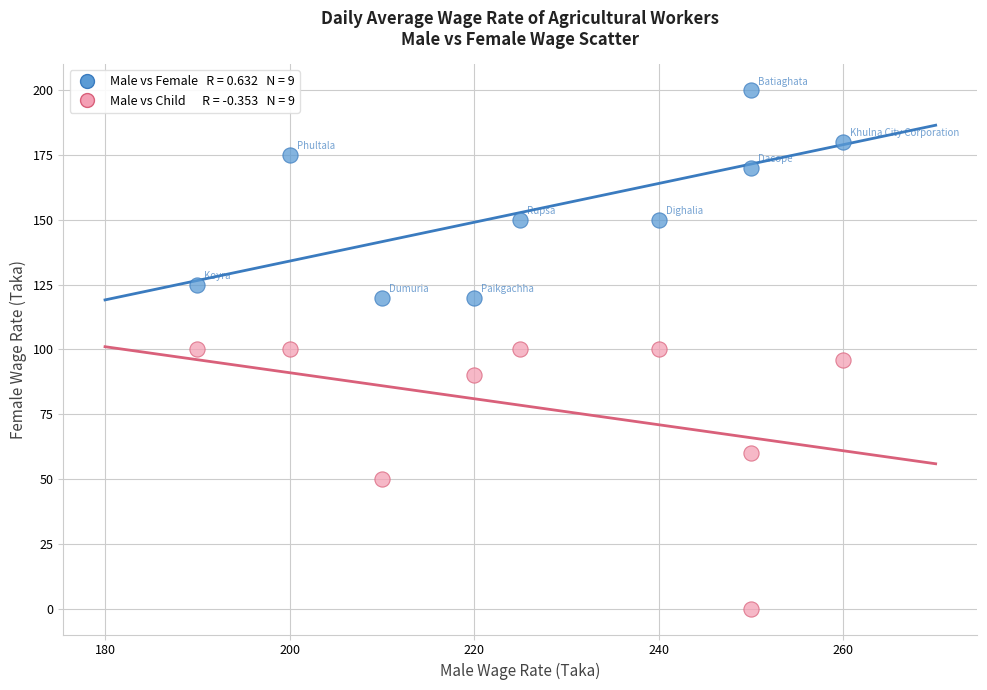

Across all data points, what is the range of X values (max minus min)?

70